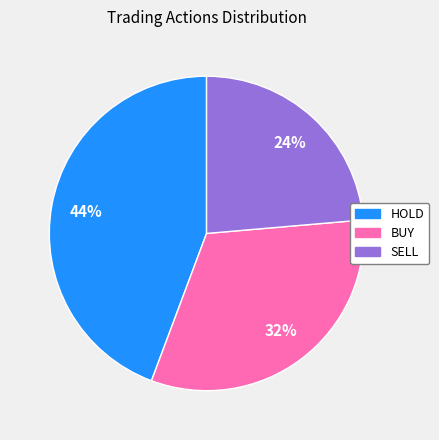

Which slice is the smallest?

SELL